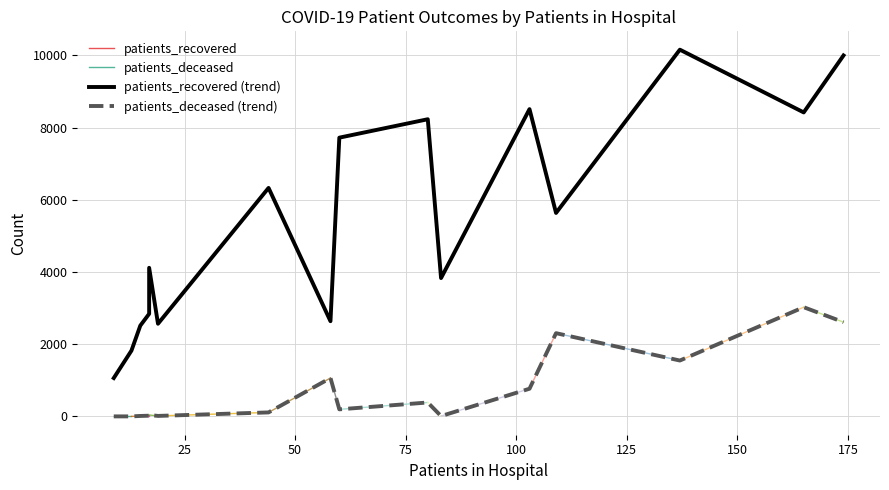

Where is the first local minimum for patients_recovered?

20 - 24